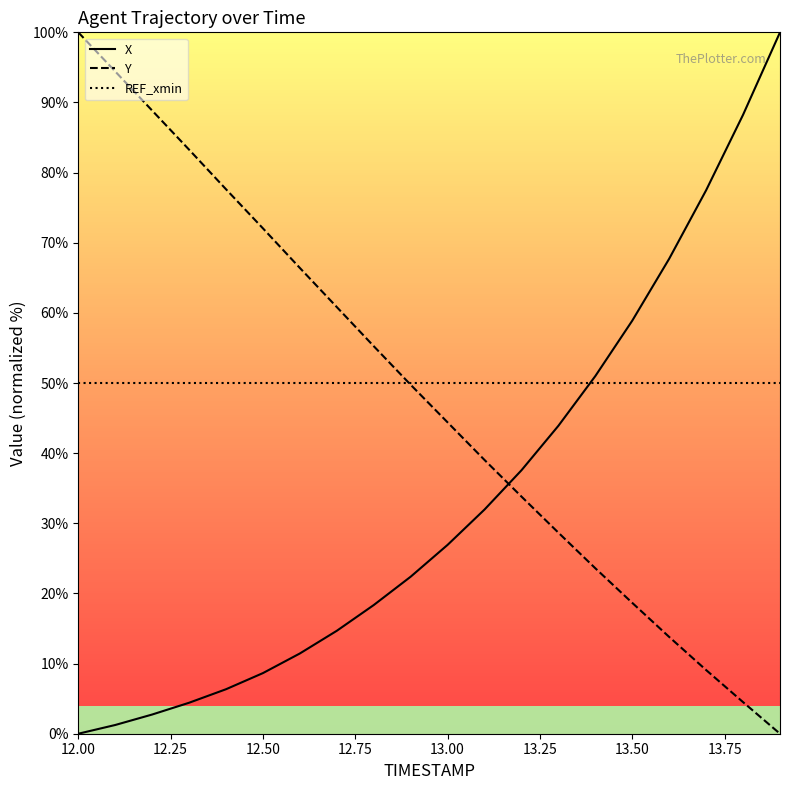

How many intersections are there between Y and X?

1